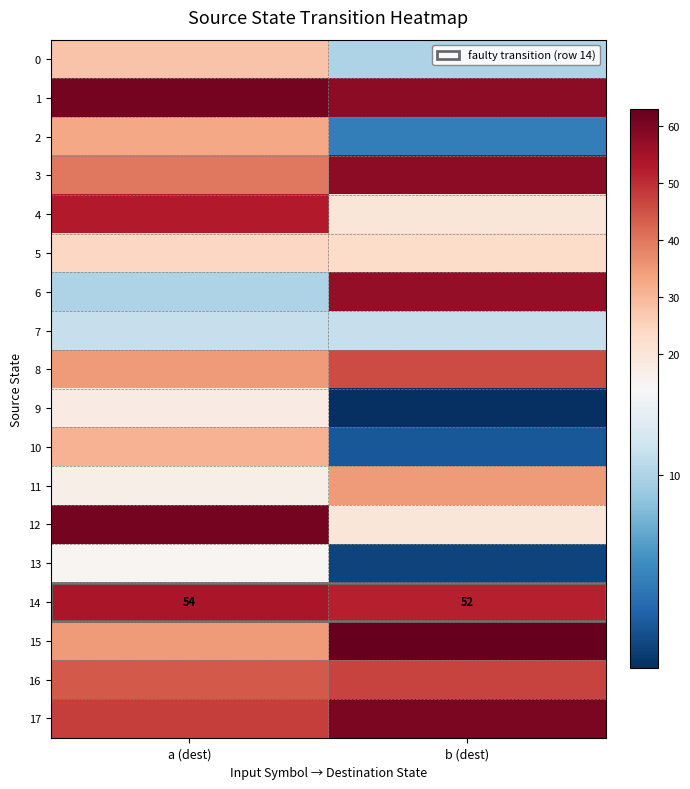

Is it true that 14 equals 54 at a (dest)?

True